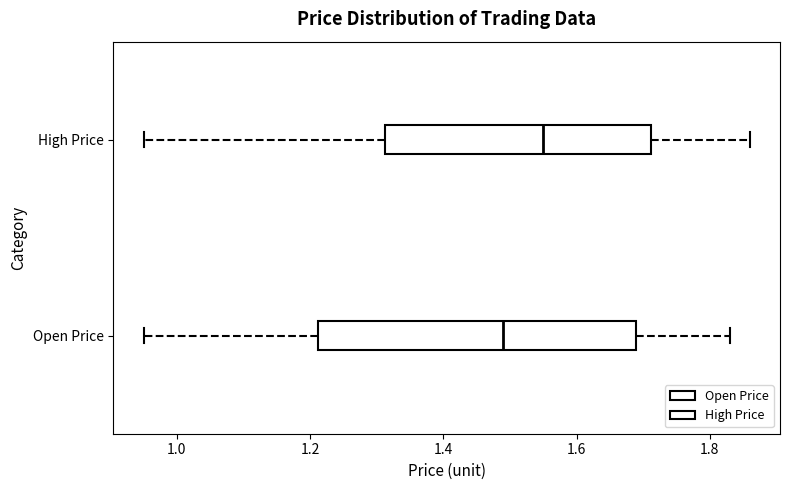

Where is the left edge of the box for Open Price on the x-axis? The values are not printed on the chart, so give them approximately, as read against the axis.

1.22